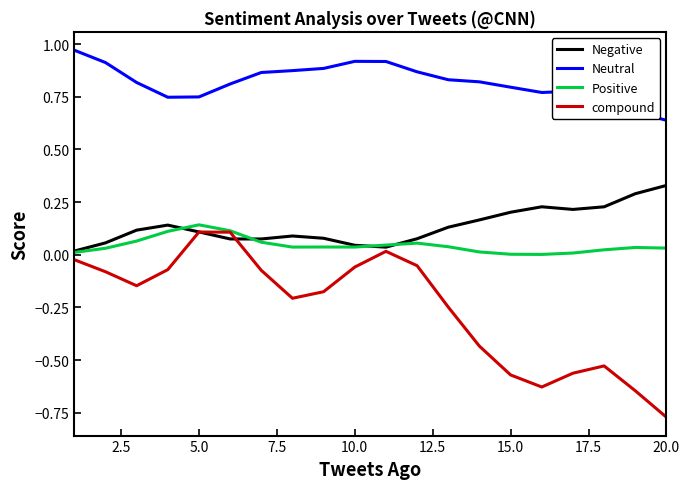

True or false: Neutral and Negative cross at least once.

False